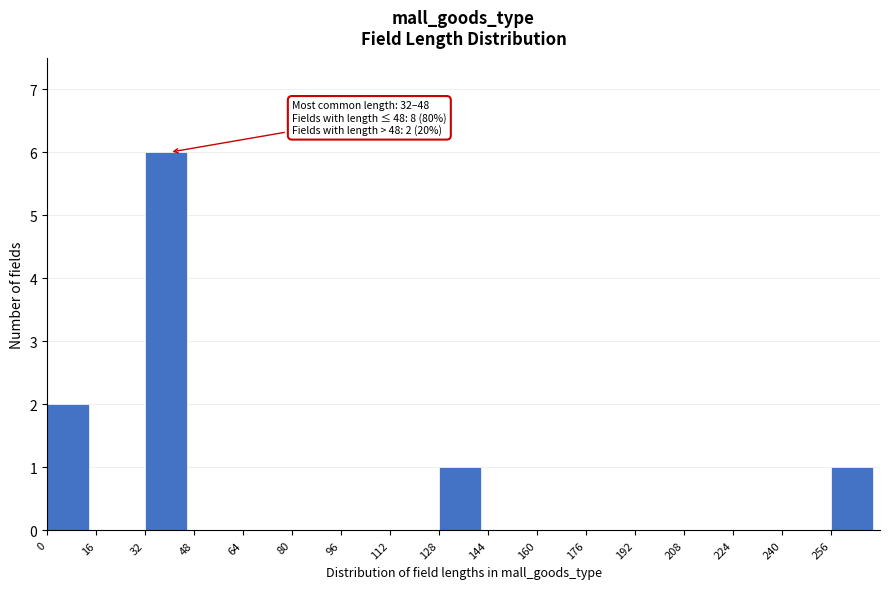

Over which range of the x-axis is the bar tallest?

32 to 48